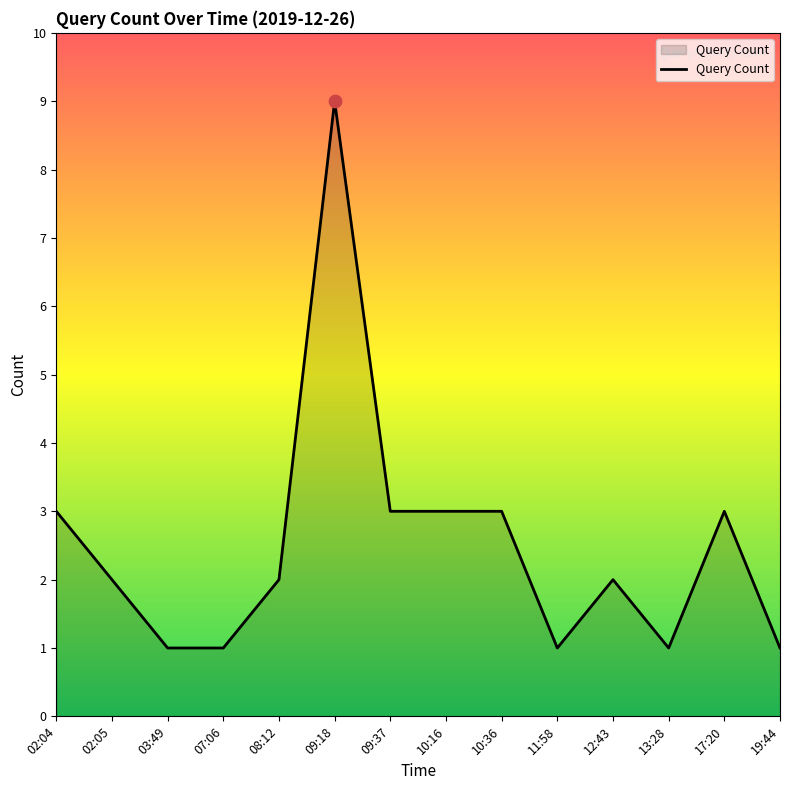

What is the change in value from 09:18 to 11:58?

-8